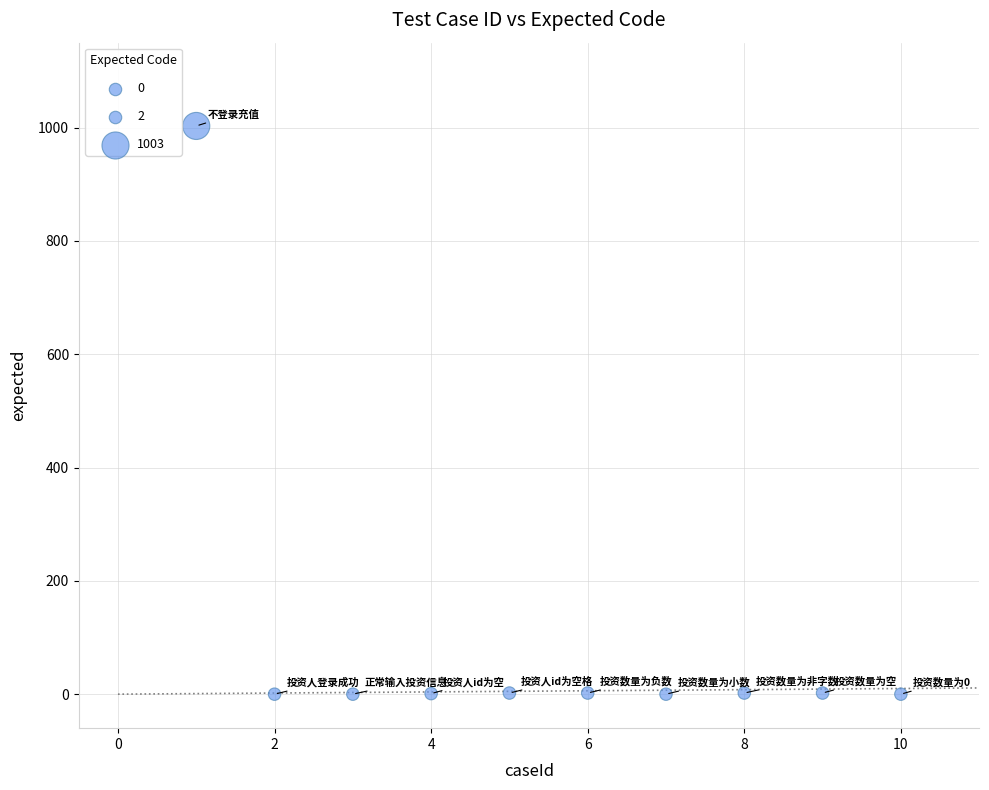

What is the range of X values (max minus min)?

9